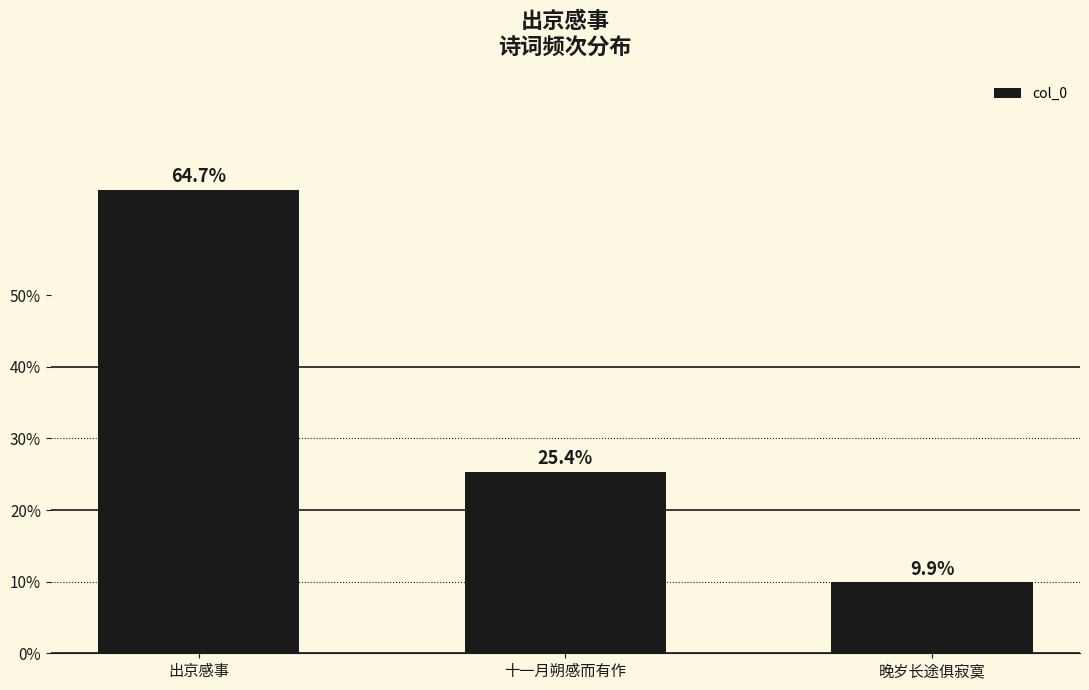

At which label is the value closest to 37?

十一月朔感而有作